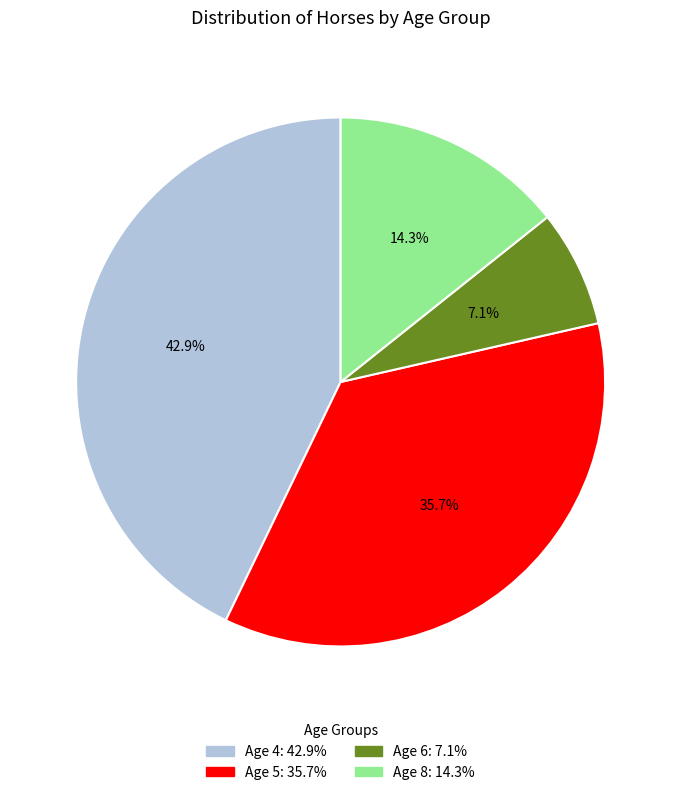

Between Age 8 and Age 4, which is larger?

Age 4